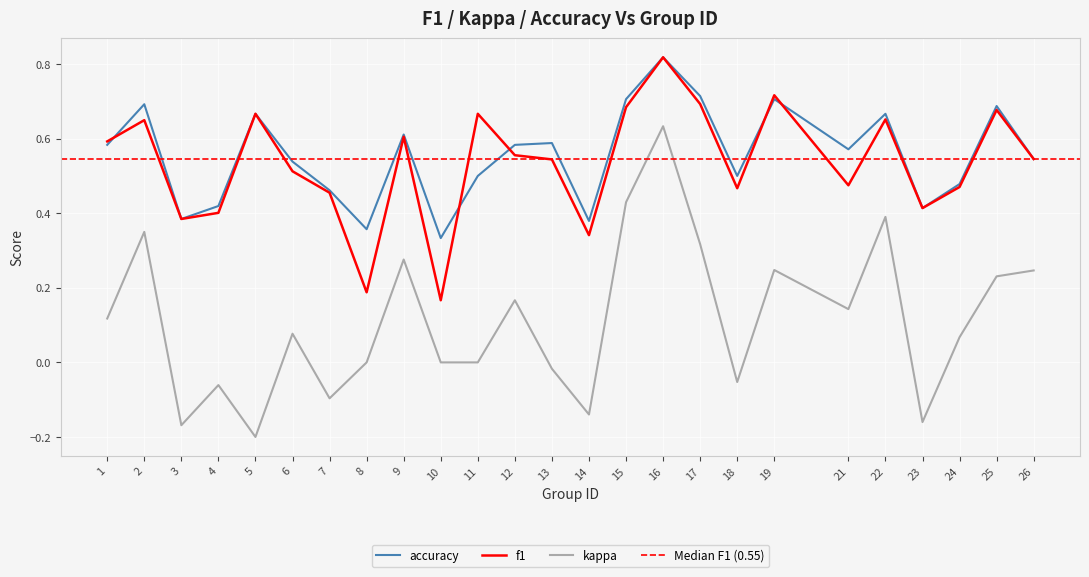

How many lines are shown in the chart?

3